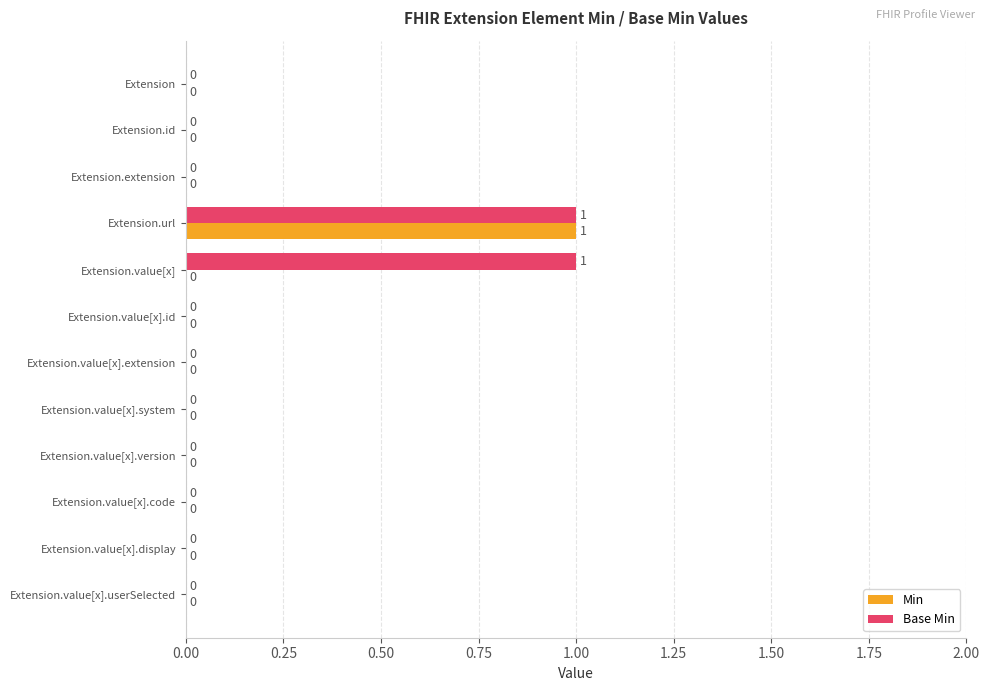

Which series has the largest total across all categories?

Base Min